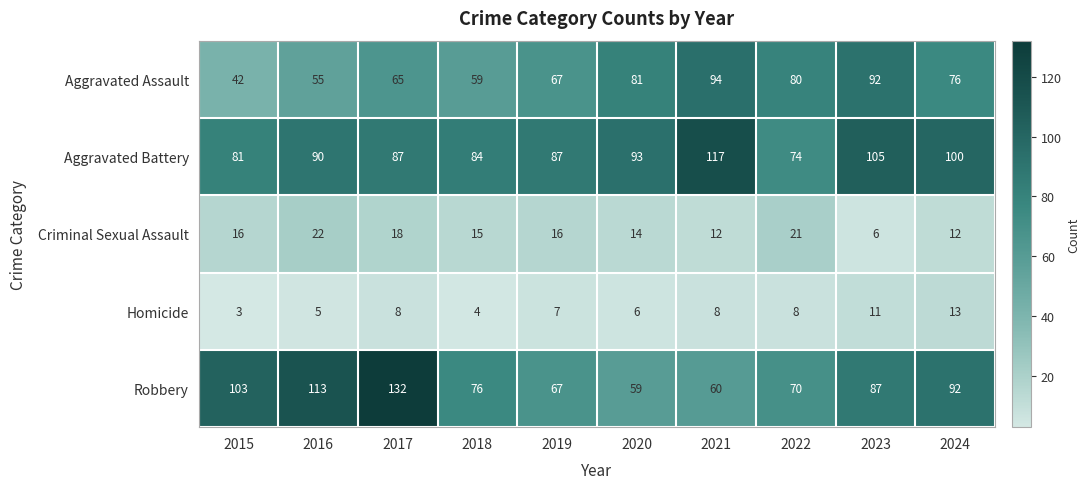

What is the total value across all series at 2020?

253